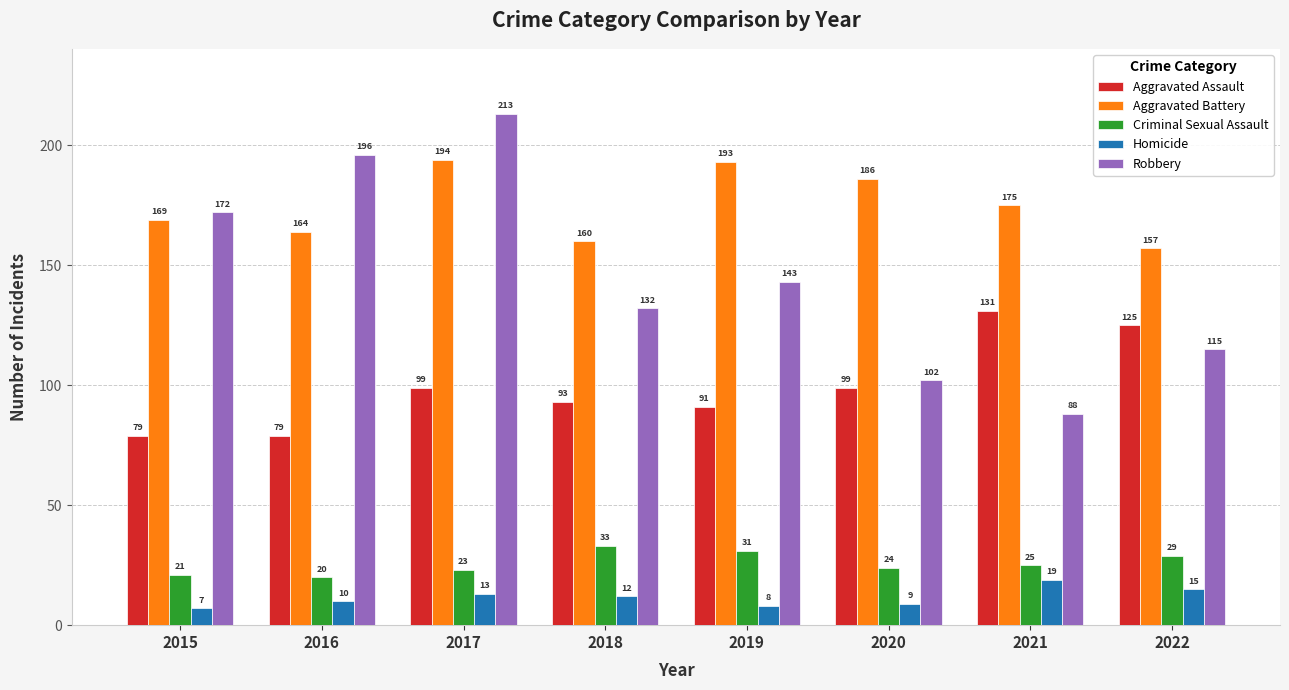

Are the bars grouped side by side (vs. stacked)?

Yes